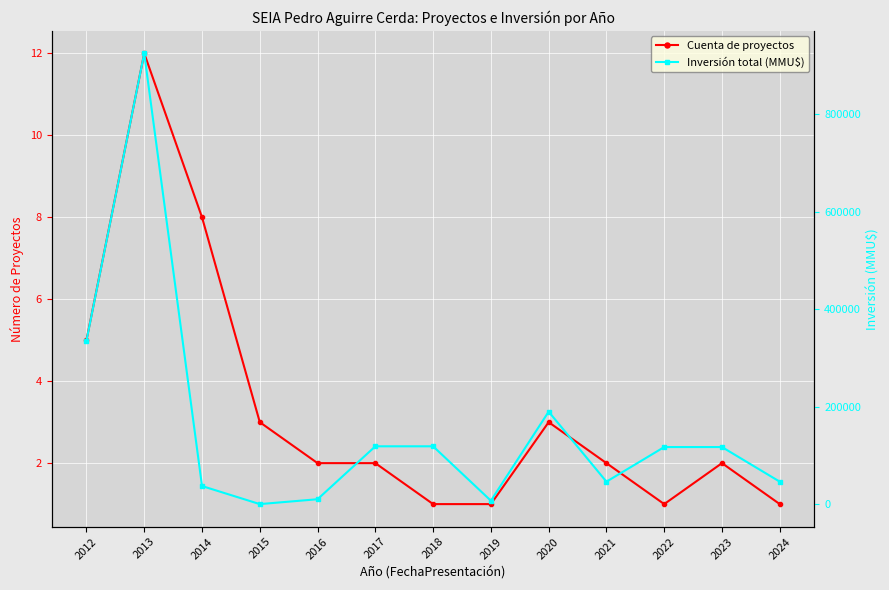

What is the difference between the maximum and minimum values in the Inversión total (MMU$) series?

924360